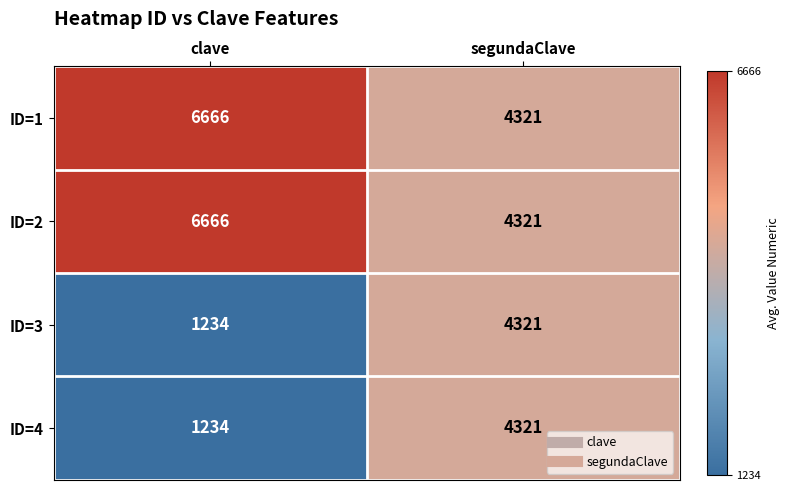

What is the approximate value of ID=1 at clave?

6666